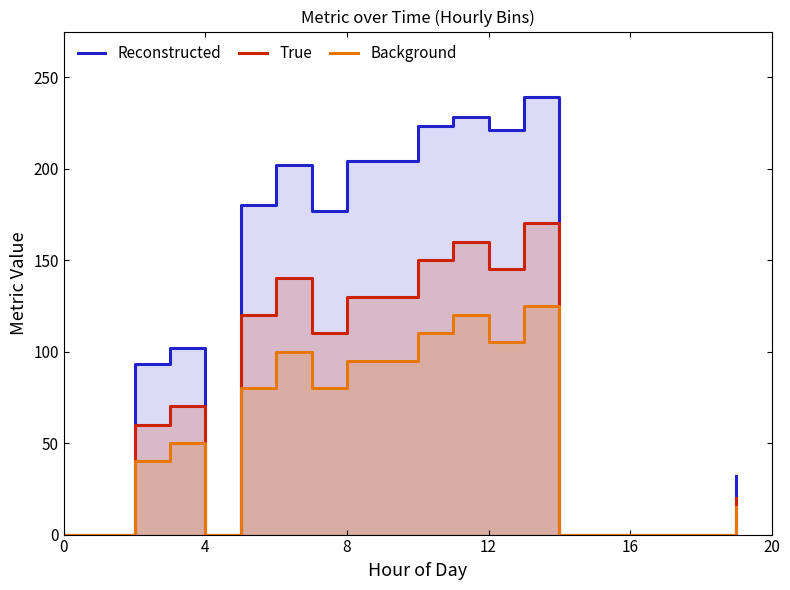

What is the difference between the maximum and minimum values in the True series?

170